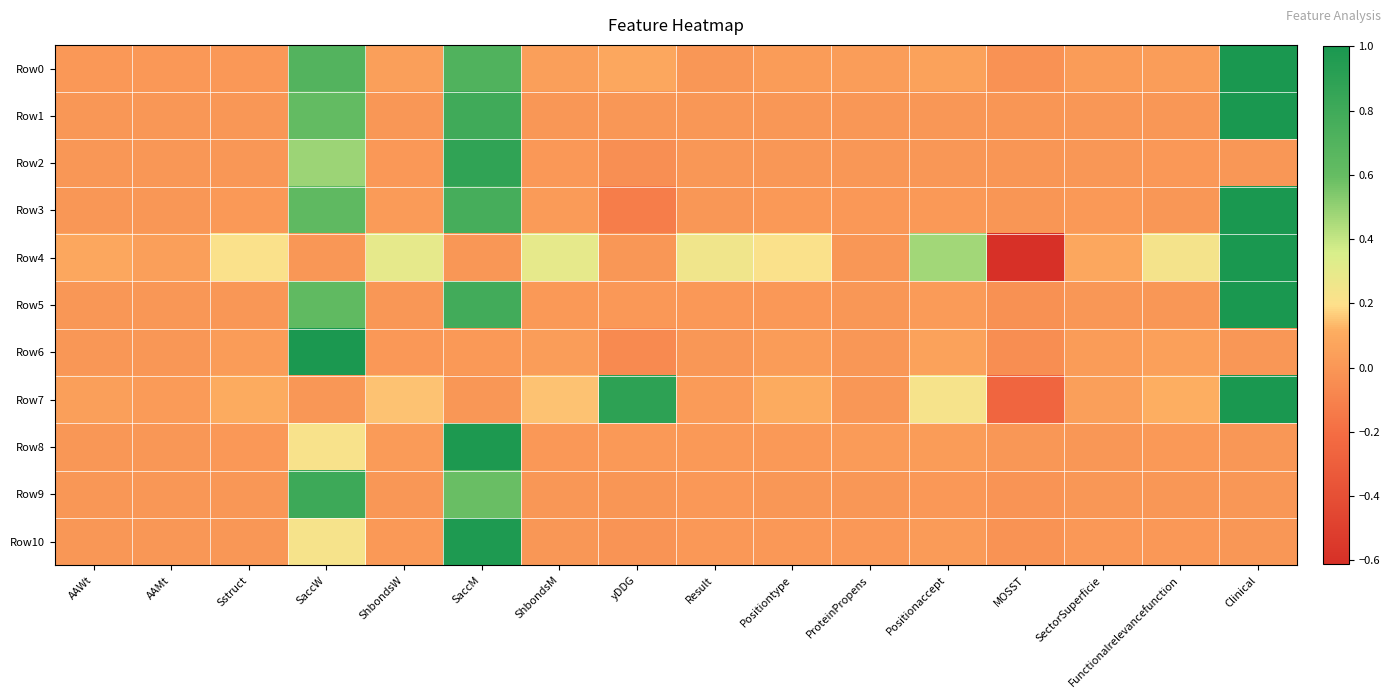

Rank the series at AAMt from highest to lowest value.

Row4, Row7, Row0, Row6, Row5, Row10, Row8, Row3, Row9, Row2, Row1